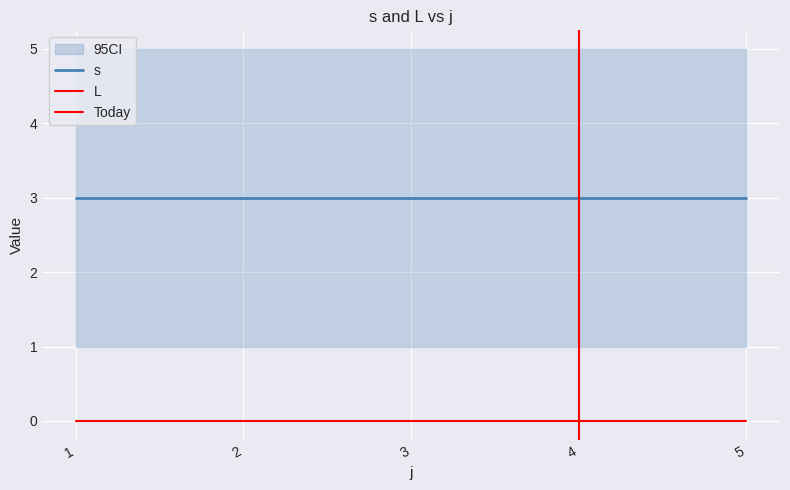

How many distinct data groups are displayed?

2